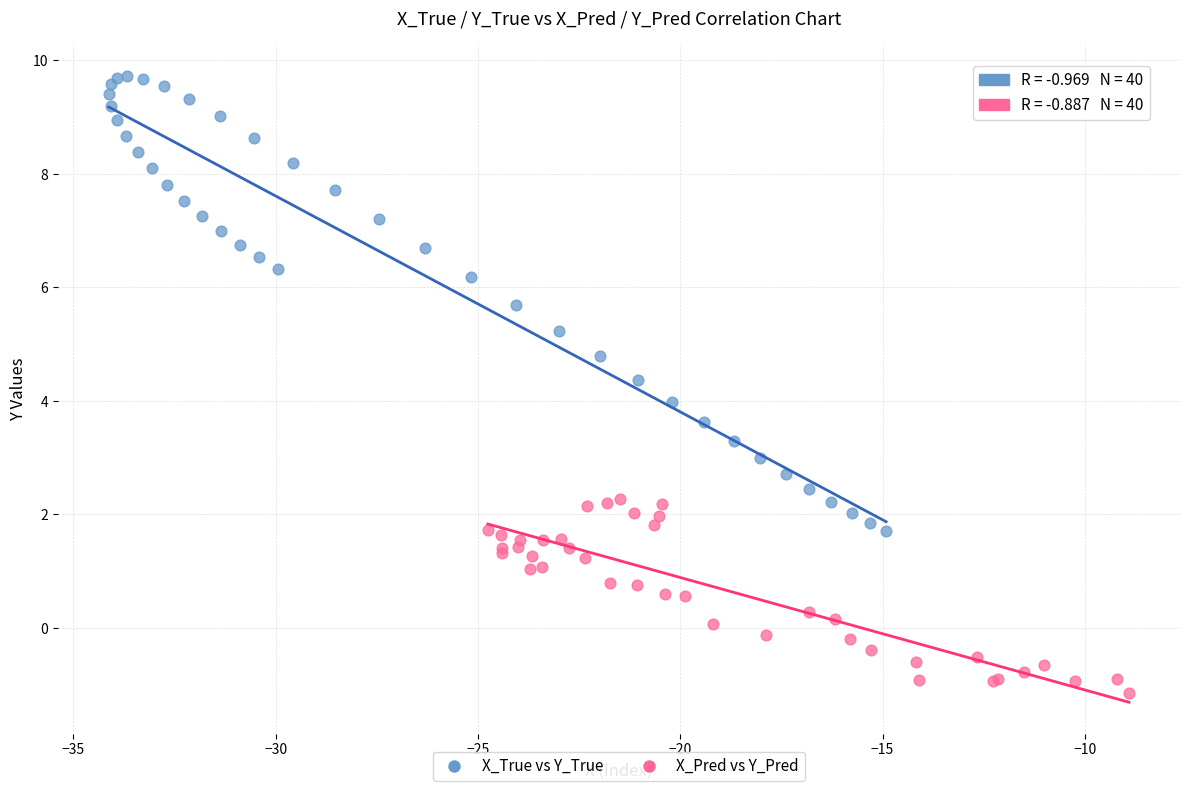

What are all the series names shown in the legend?

X_True vs Y_True, X_Pred vs Y_Pred